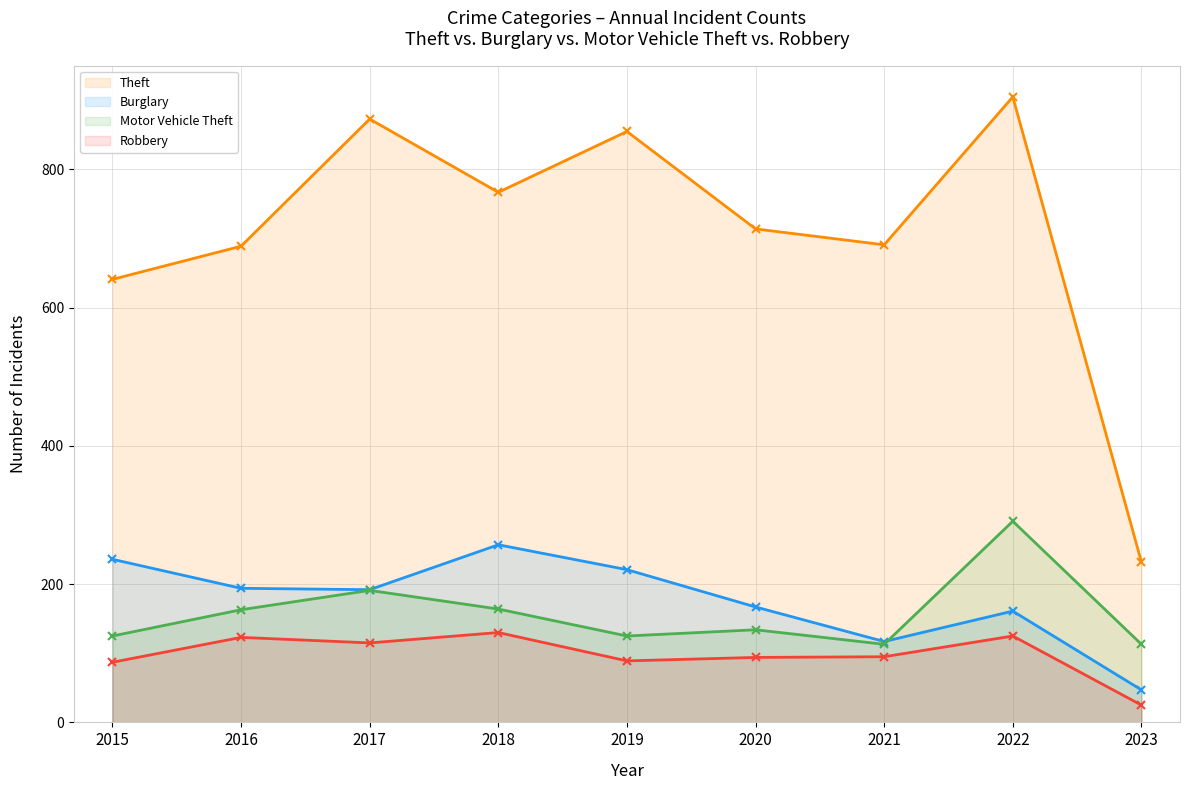

True or false: Theft and Robbery intersect in this chart.

False